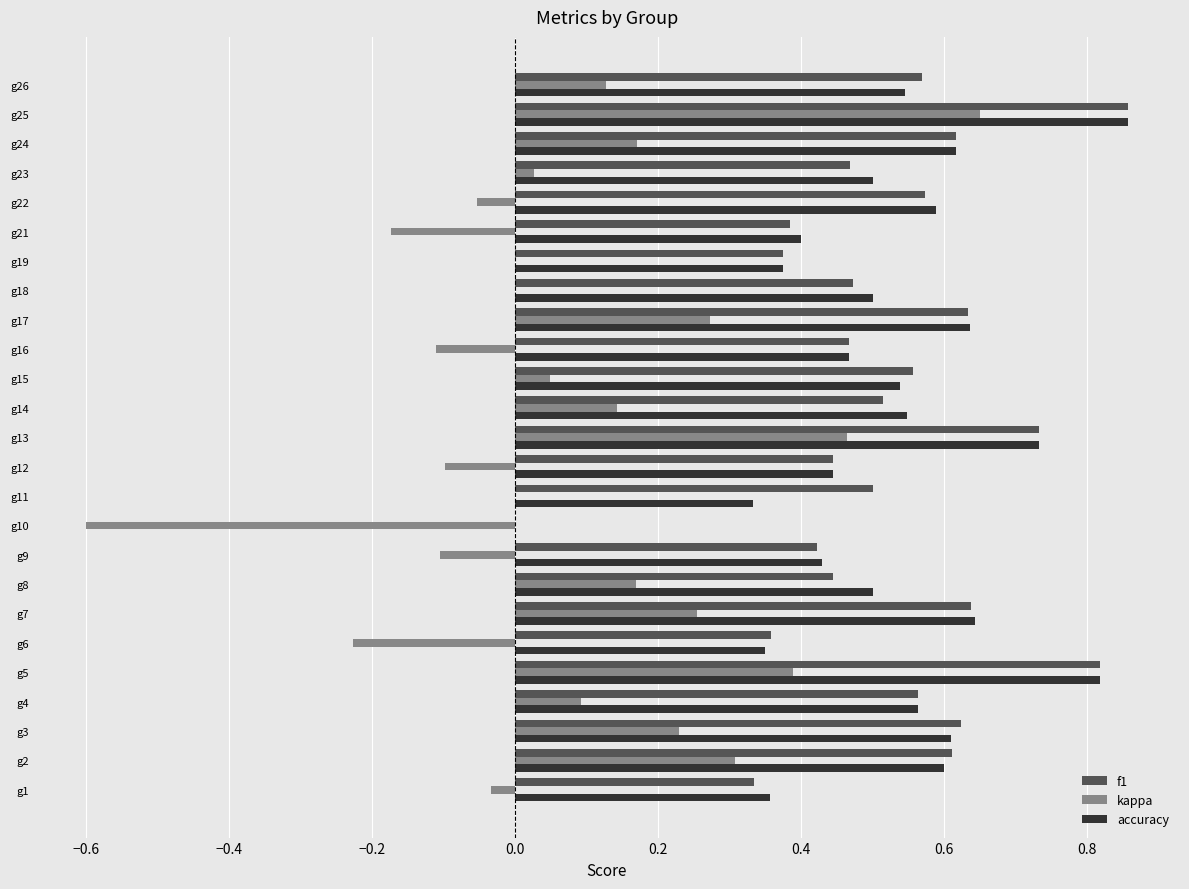

At which label does kappa reach its peak?

g25